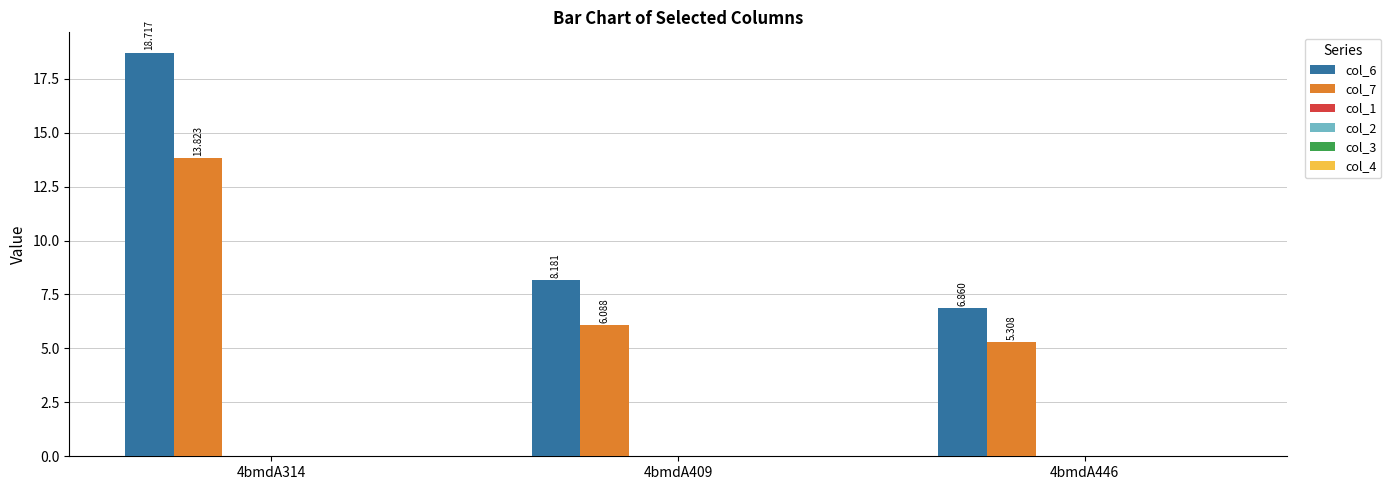

List the series in order of their peak value, highest first.

col_6, col_7